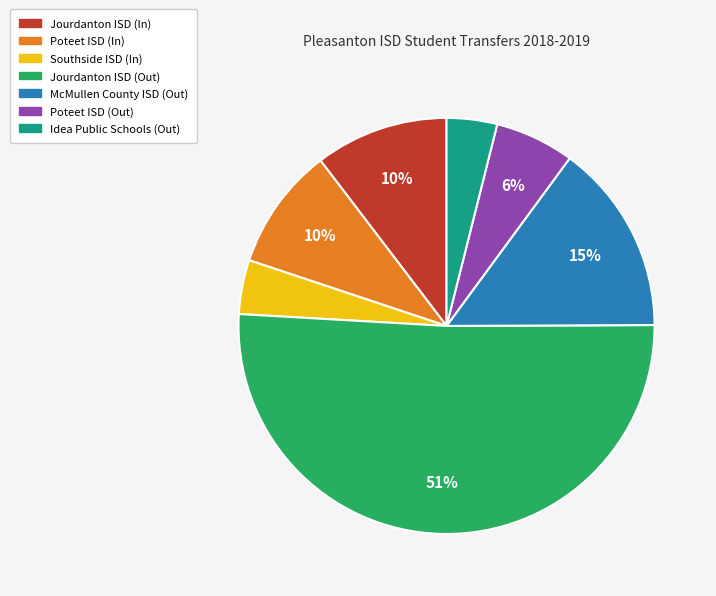

Combined, do Poteet ISD (In) and Idea Public Schools (Out) account for over 50%?

No